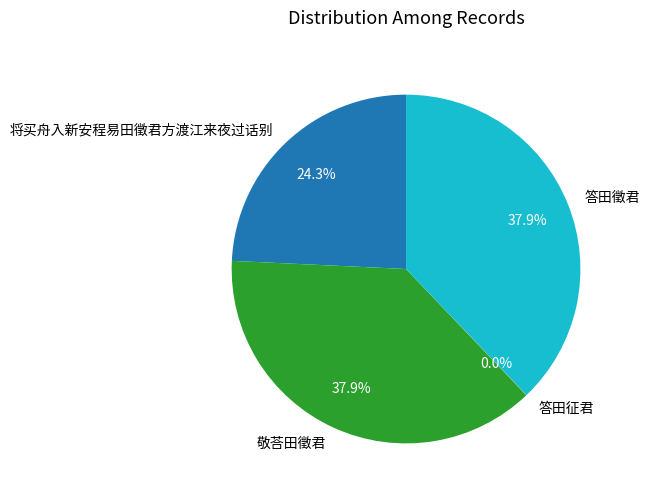

What portion of the pie excludes 答田徵君?

62.1%